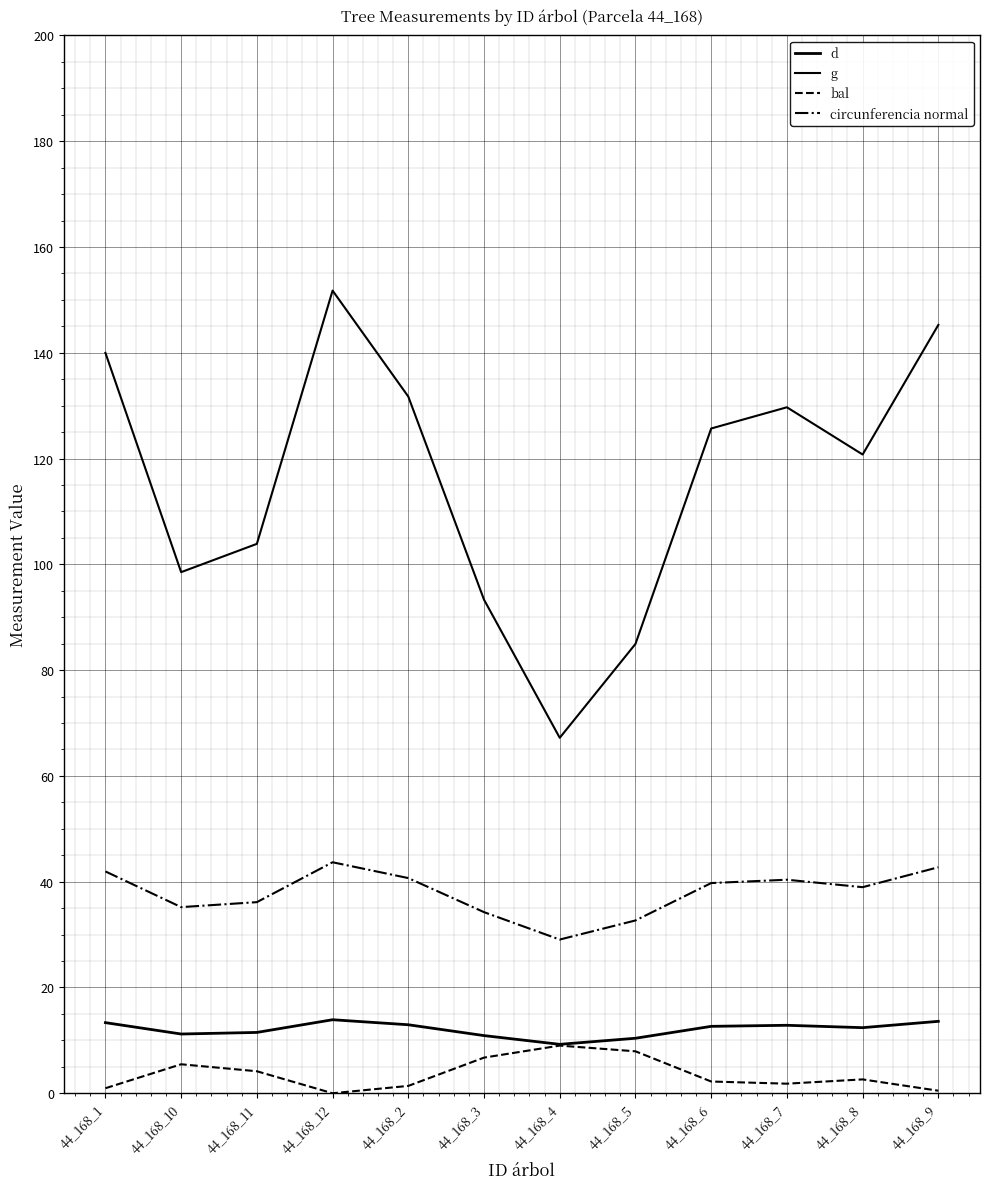

Which has a higher value, 44_168_8 or 44_168_5?

44_168_8